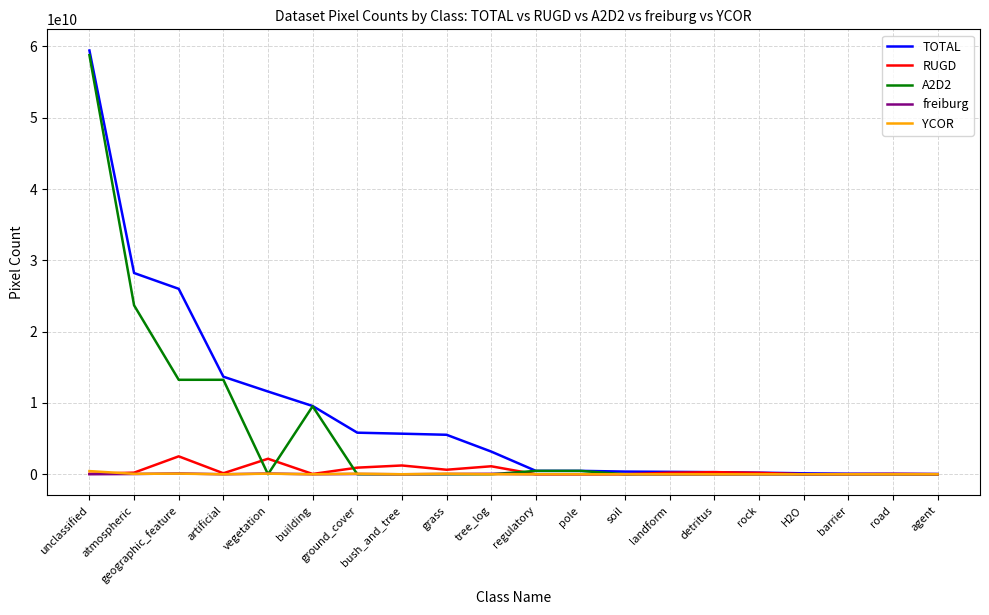

What is the average value of the freiburg series?

21004882